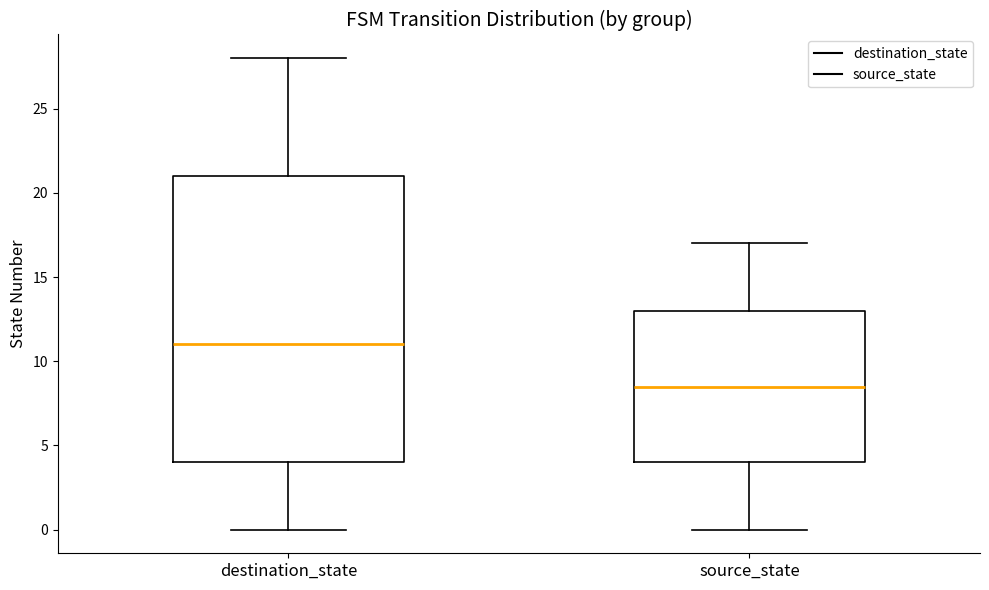

Where is the upper edge of the box for source_state on the y-axis? The values are not printed on the chart, so give them approximately, as read against the axis.

13.0